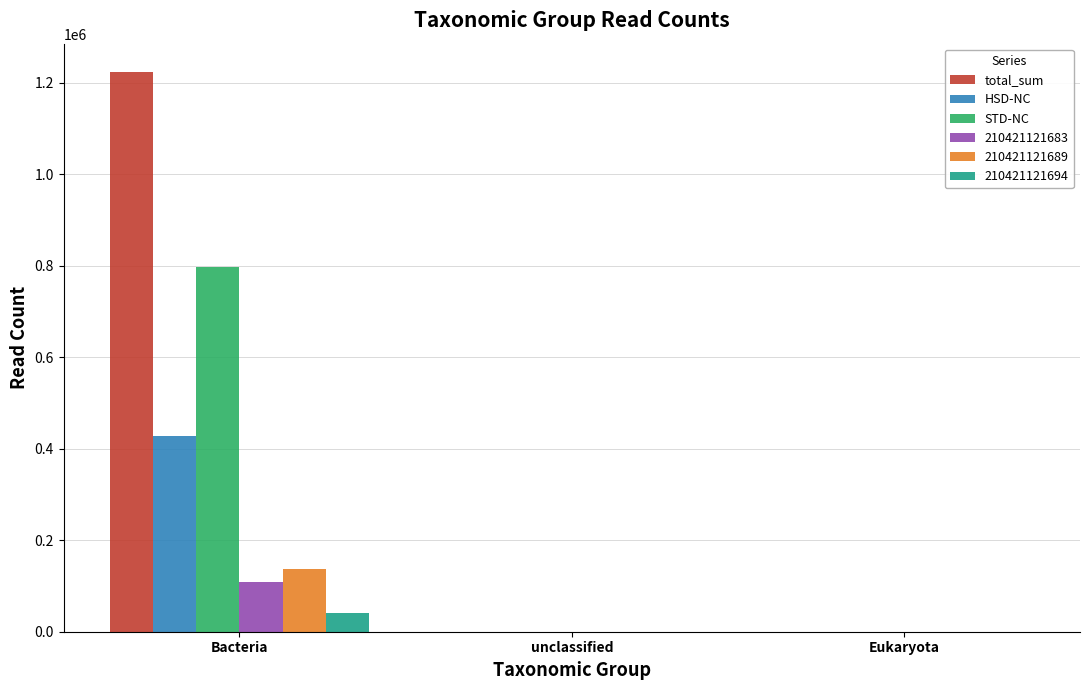

What is the maximum value for HSD-NC?

427689